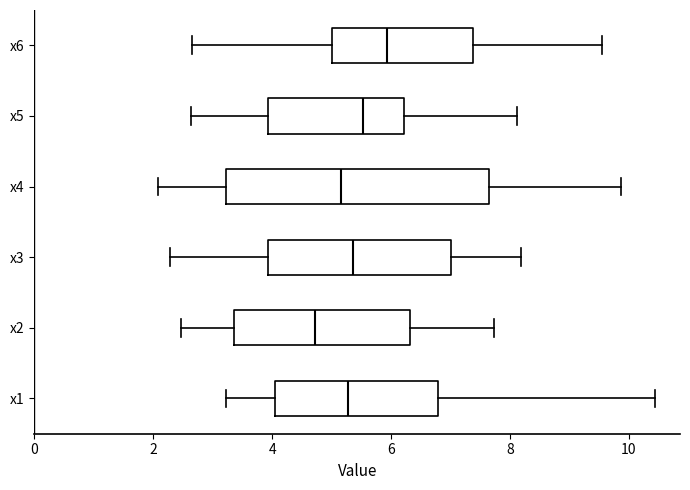

Reading bottom to top, transcribe this box plot: for each box, give where its median line is, the range the box spans, and where its two whiskers end, as read against the x-axis. The values are not printed on the chart, so give them approximately, as read against the axis.

x1: median 5.2, box 4.0 to 6.8, whiskers 3.2 to 10.4
x2: median 4.8, box 3.4 to 6.4, whiskers 2.4 to 7.8
x3: median 5.4, box 4.0 to 7.0, whiskers 2.2 to 8.2
x4: median 5.2, box 3.2 to 7.6, whiskers 2.0 to 9.8
x5: median 5.6, box 4.0 to 6.2, whiskers 2.6 to 8.2
x6: median 6.0, box 5.0 to 7.4, whiskers 2.6 to 9.6